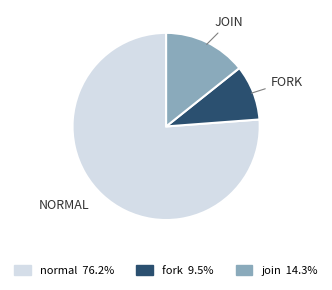

Which category has the smallest portion of the pie?

fork